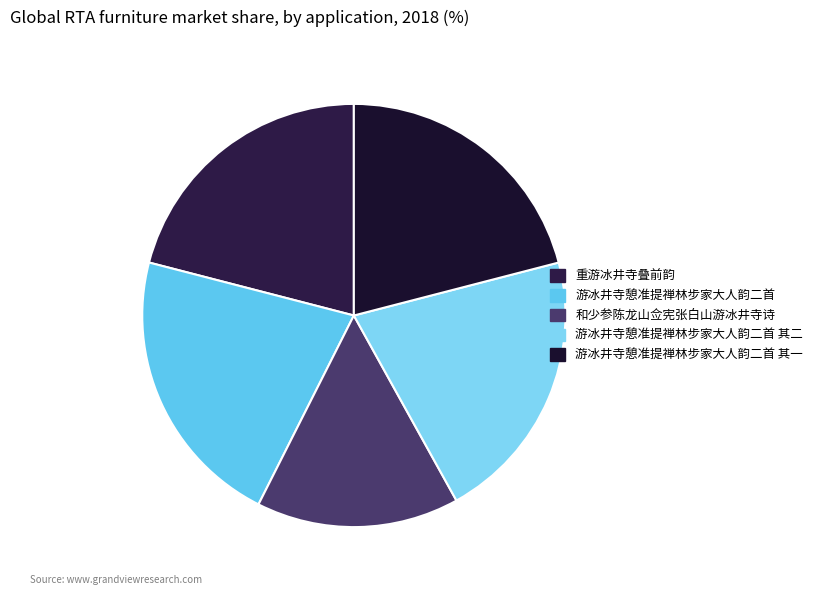

What is the smallest slice in the pie chart?

和少参陈龙山佥宪张白山游冰井寺诗